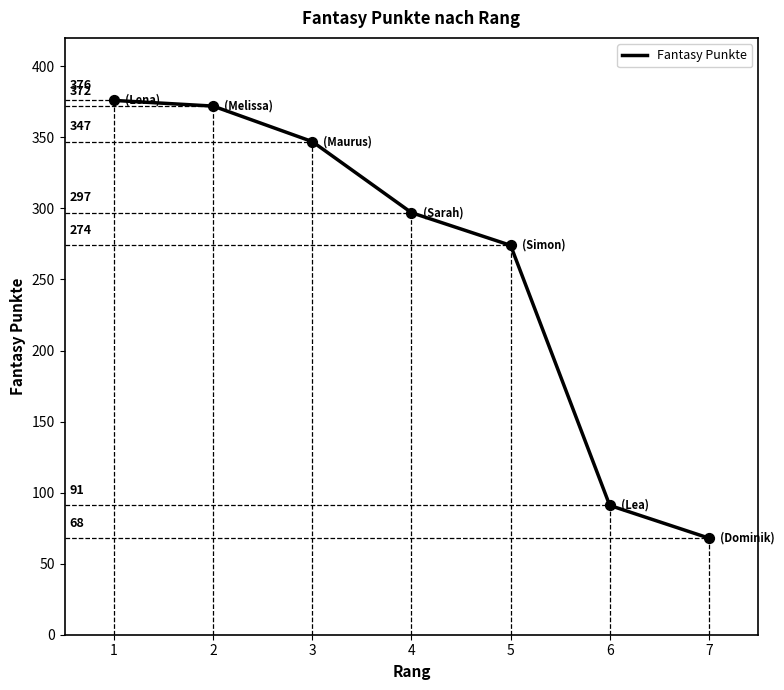

What is the ratio of the value at 1 to the value at 4?

1.3